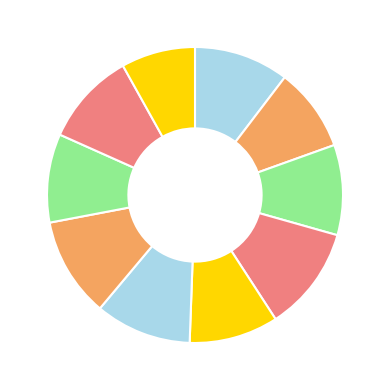

How many segments does this pie chart have?

10